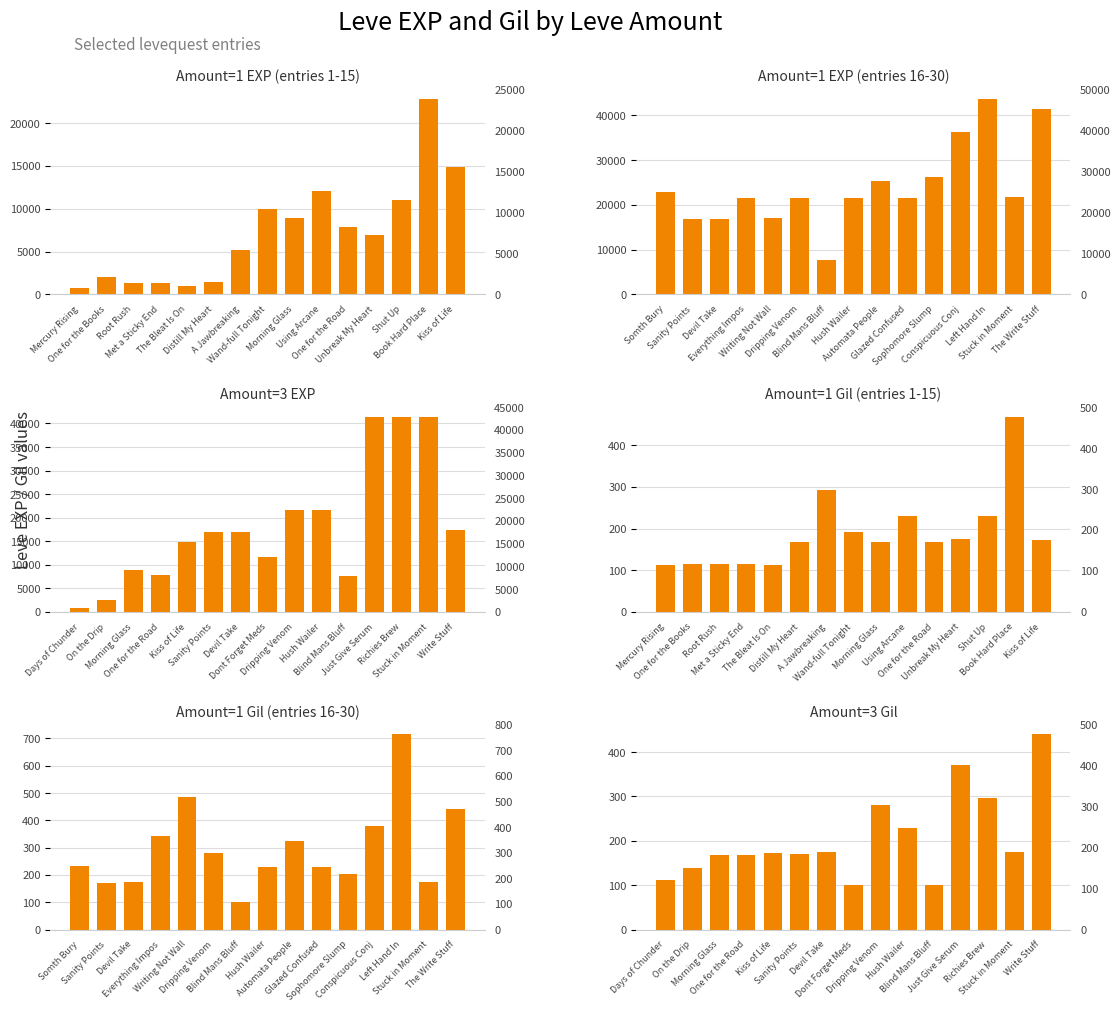

Does the chart contain any negative values?

No